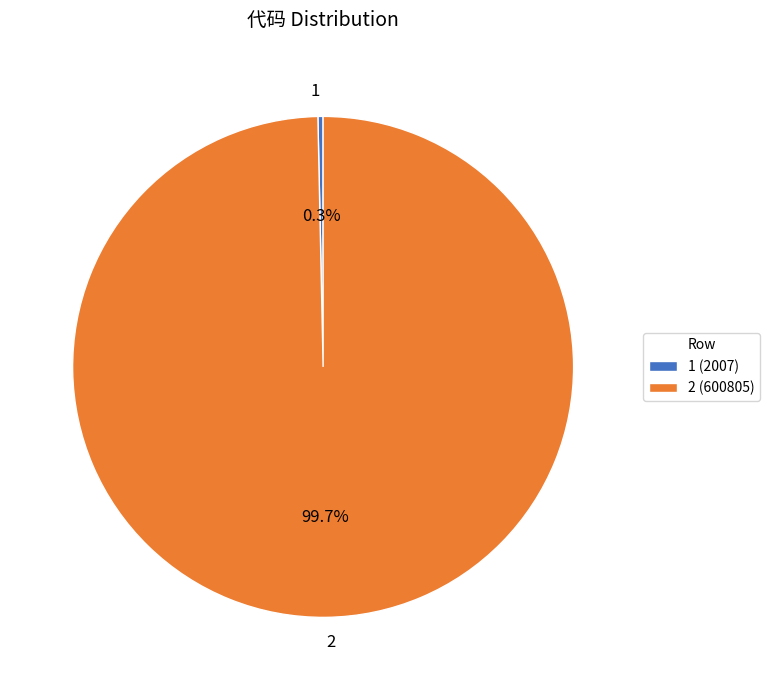

To the nearest percent, what is the difference between the largest and smallest slice percentages?

99%